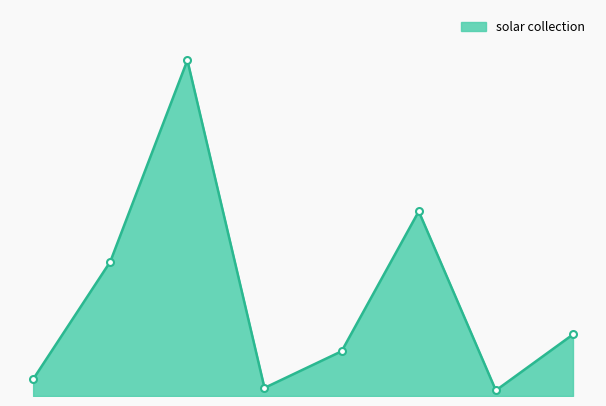

What is the difference between the maximum and second lowest values?

5.9